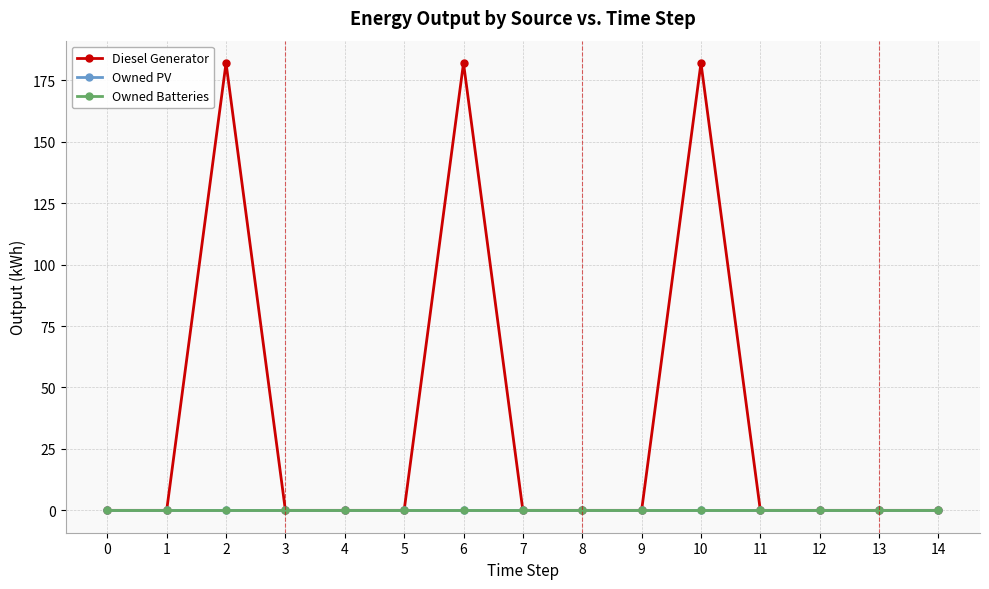

The Owned PV series shows 0 at 13. True or false?

True